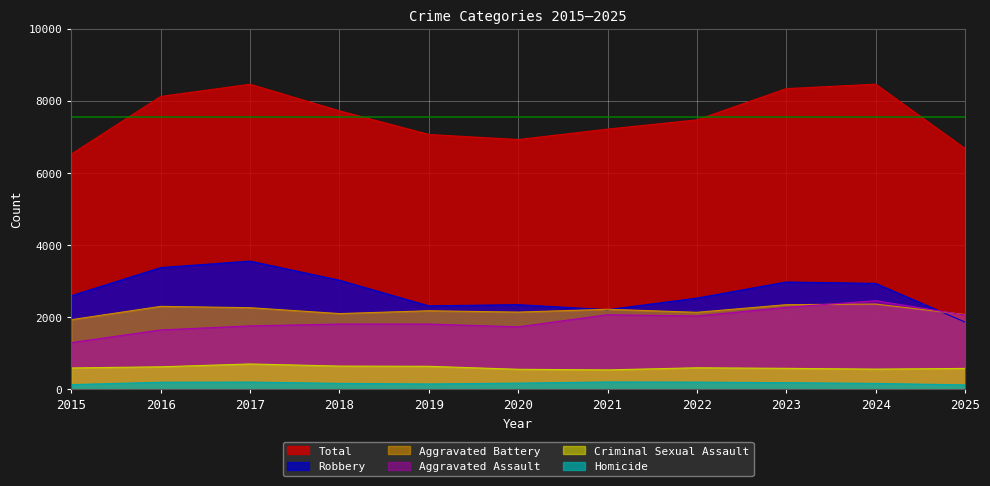

List the labels in order of Homicide value, smallest first.

2025, 2015, 2019, 2024, 2018, 2020, 2023, 2016, 2022, 2017, 2021